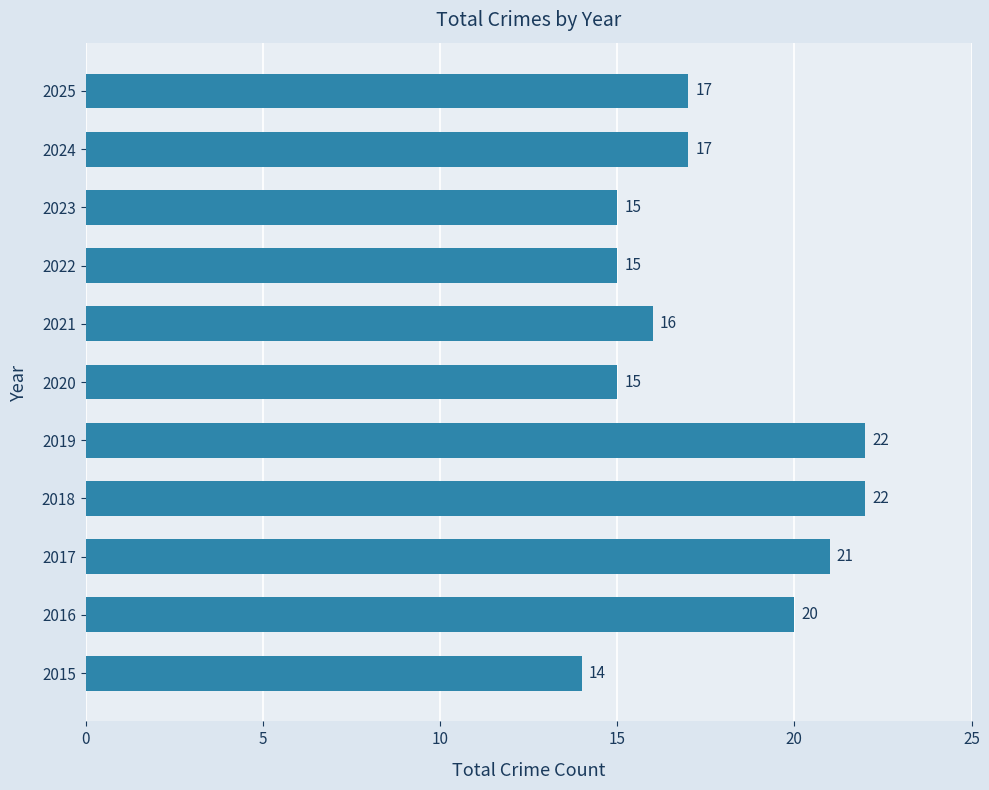

Which category has the lowest value across all series?

2015